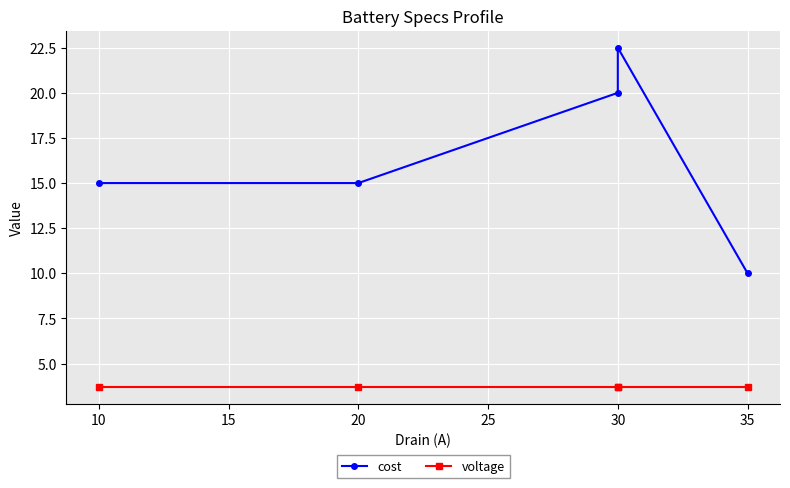

True or false: voltage and cost intersect in this chart.

False